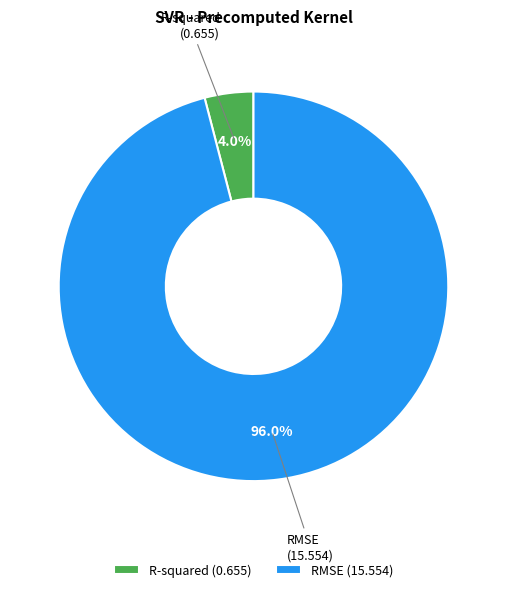

How many segments does this pie chart have?

2